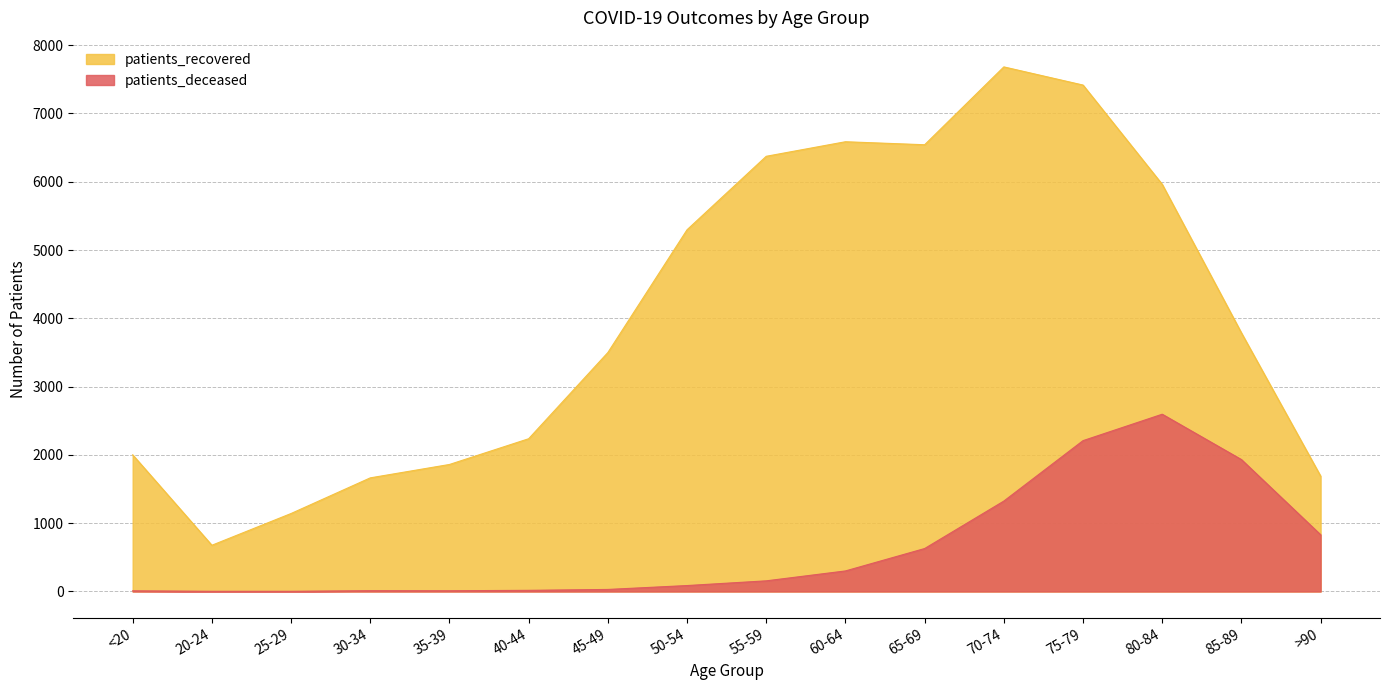

True or false: patients_deceased and patients_recovered intersect in this chart.

False